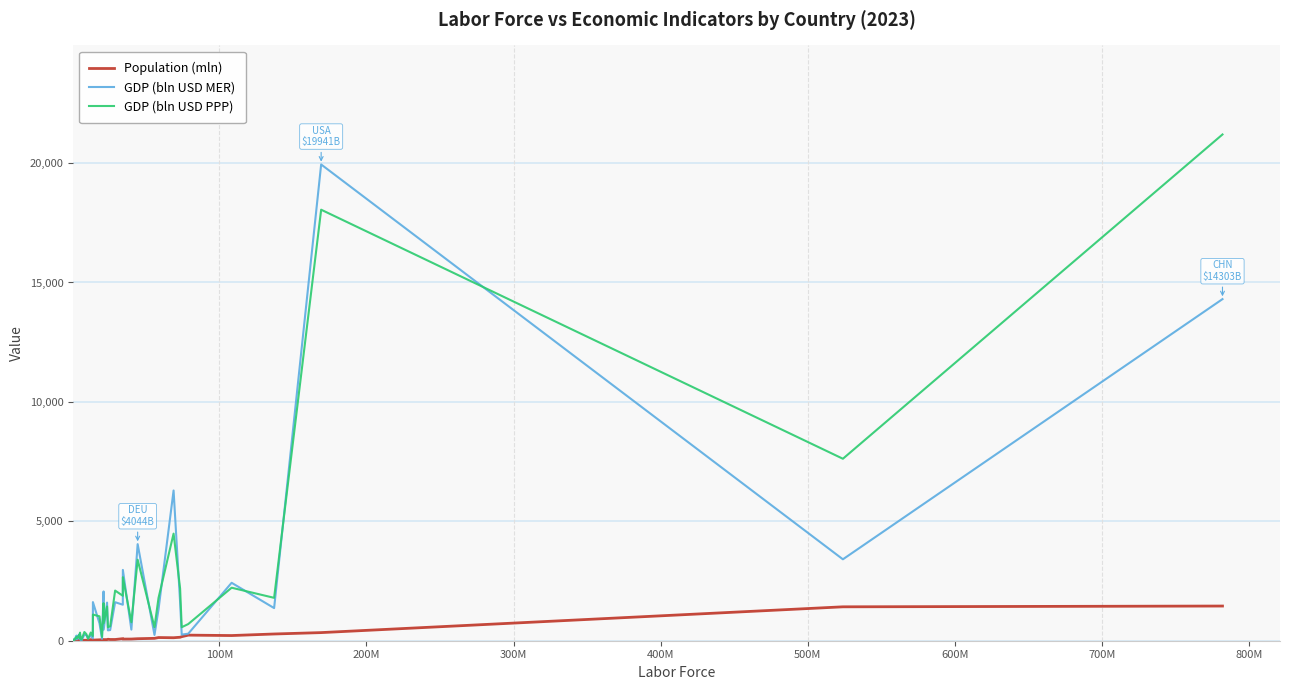

What is the minimum value for GDP (bln USD MER)?

14.7